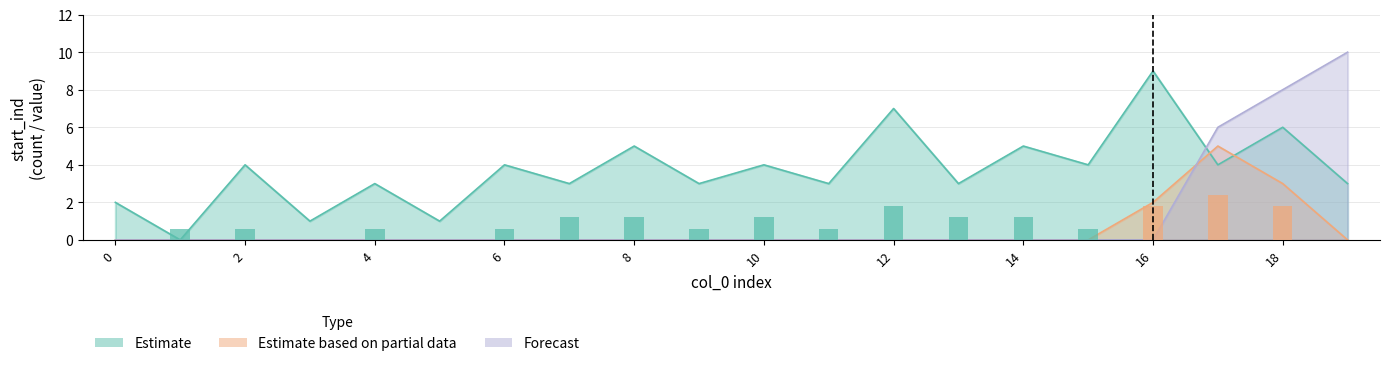

The value of Estimate based on partial data at 12 is 0. True or false?

True